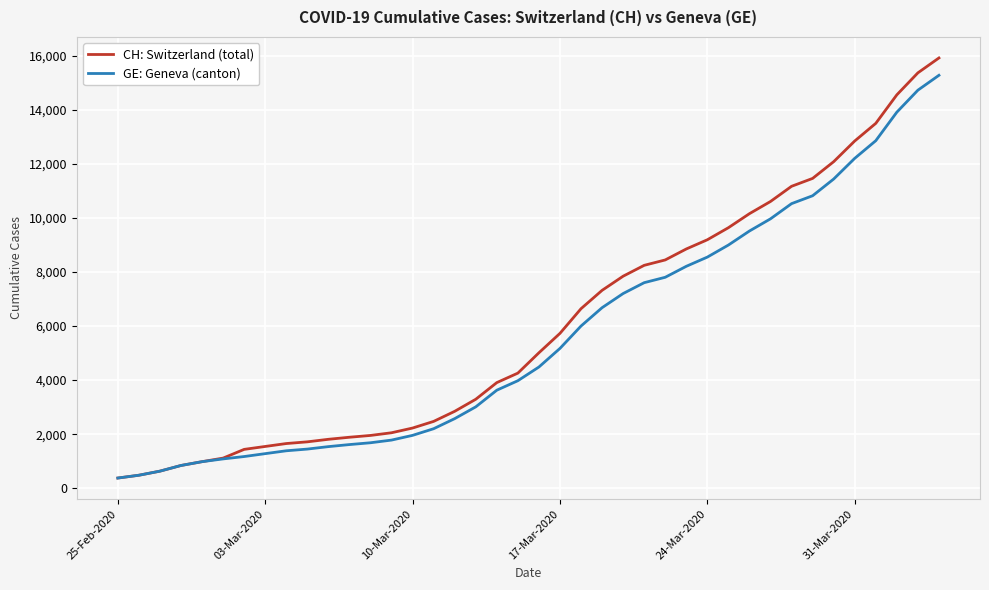

What is the minimum value shown in the chart?

375